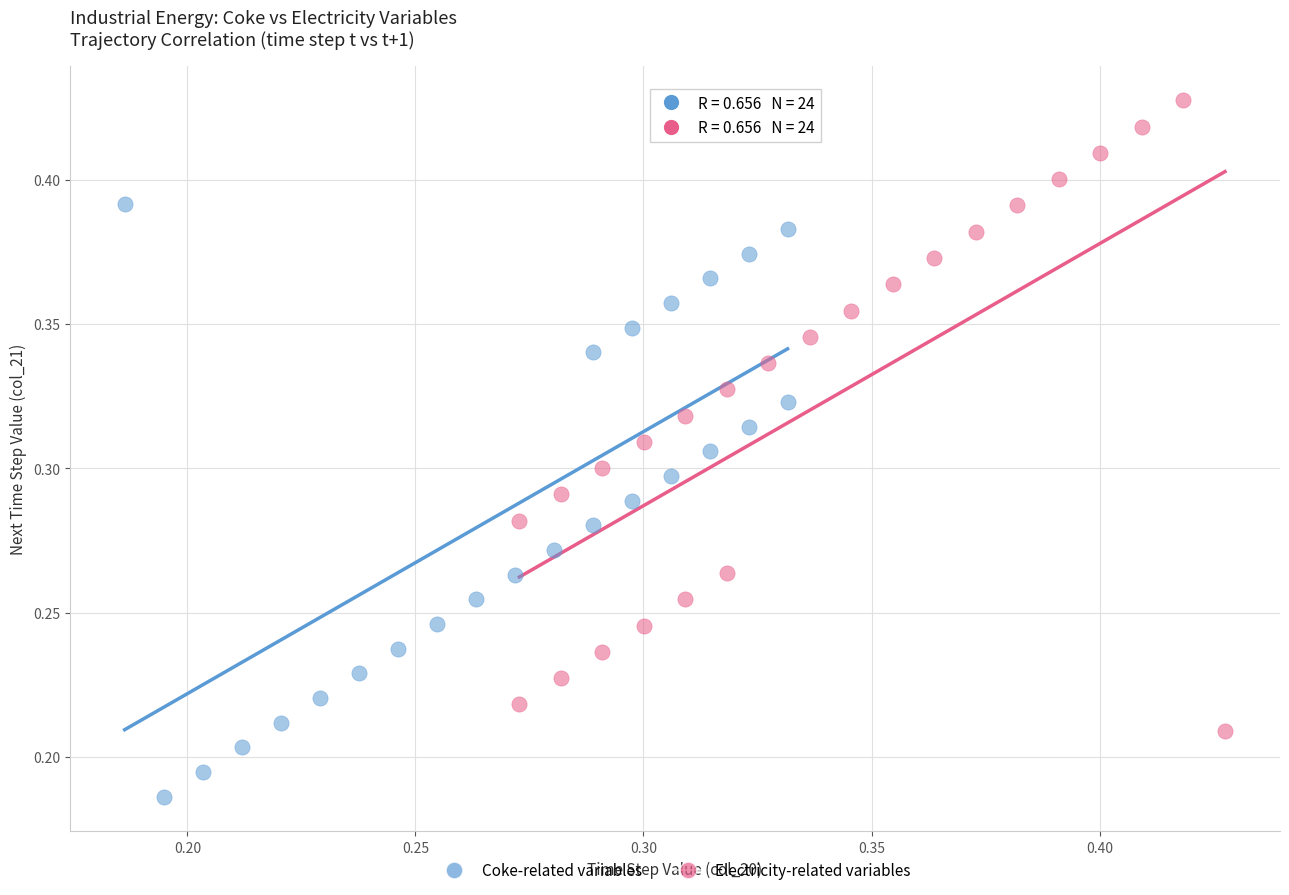

Which series contains the highest Y value?

Electricity-related variables